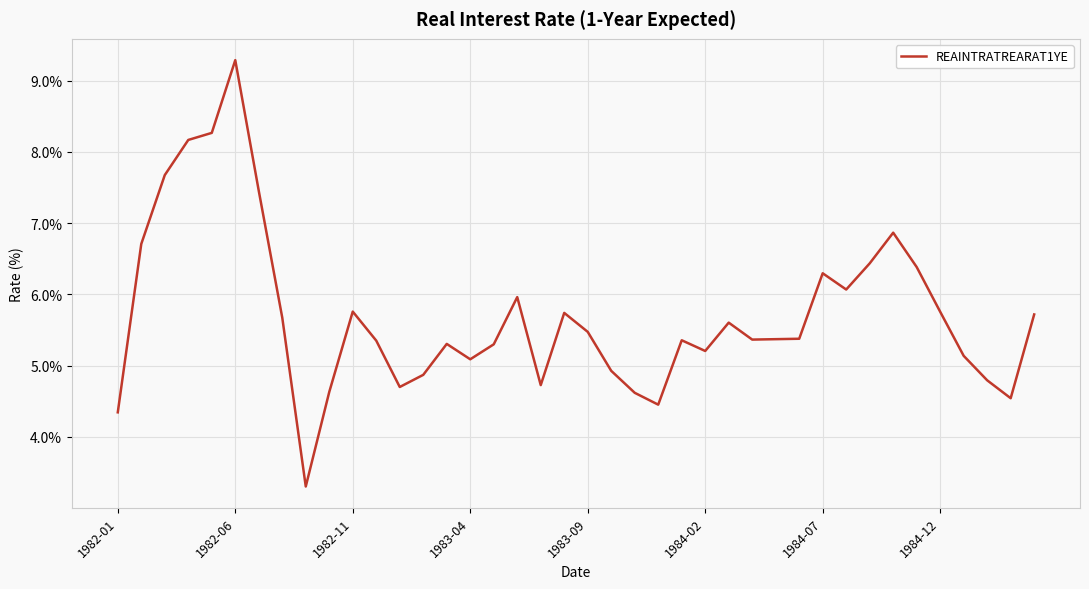

What is the difference between the maximum and minimum values?

6.0